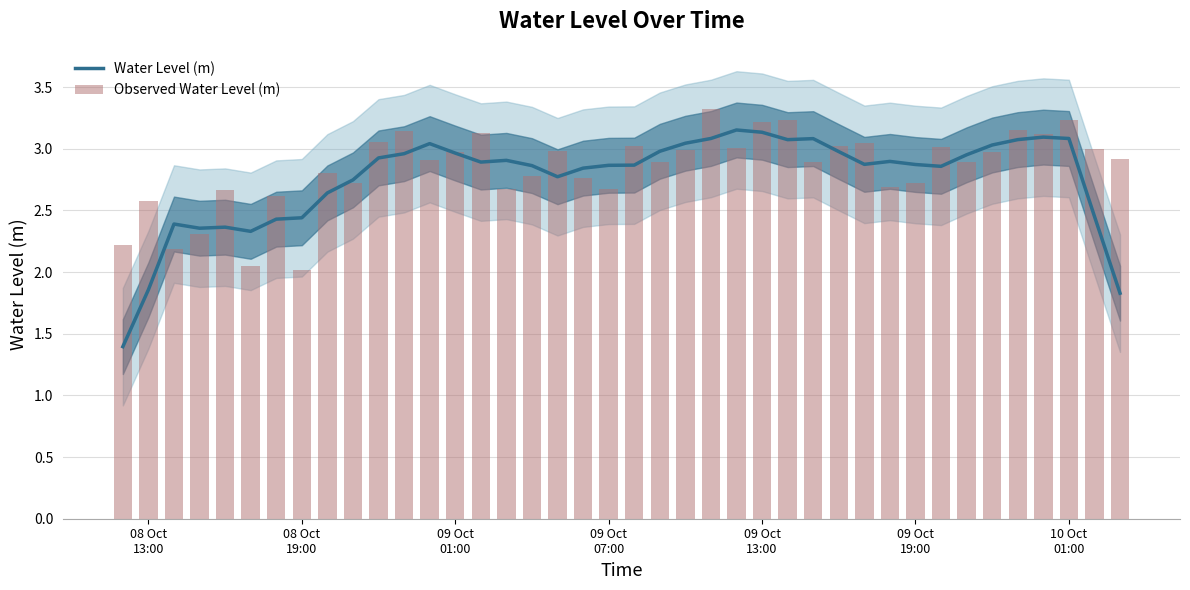

Count the number of categories in the chart.

40